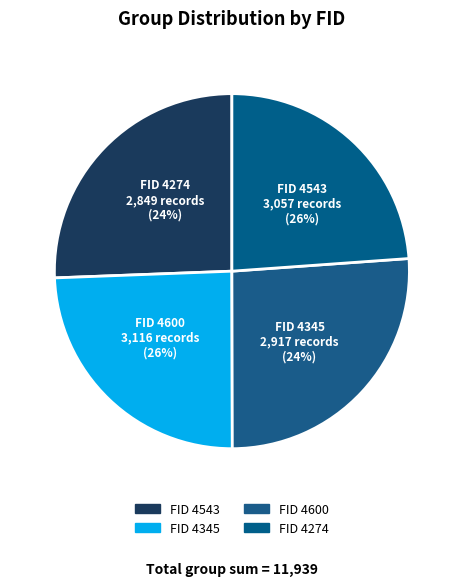

Combined, what portion of the pie is 4600 and 4543?

51.7%